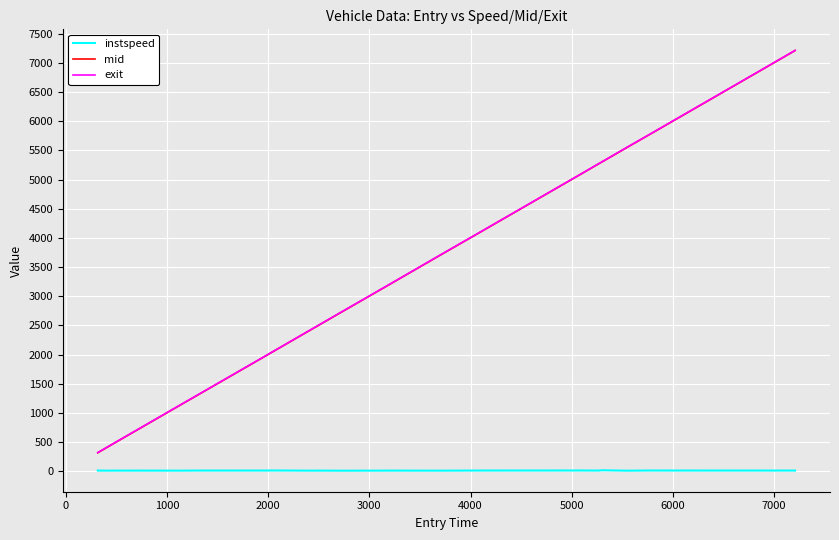

True or false: exit and instspeed intersect in this chart.

False